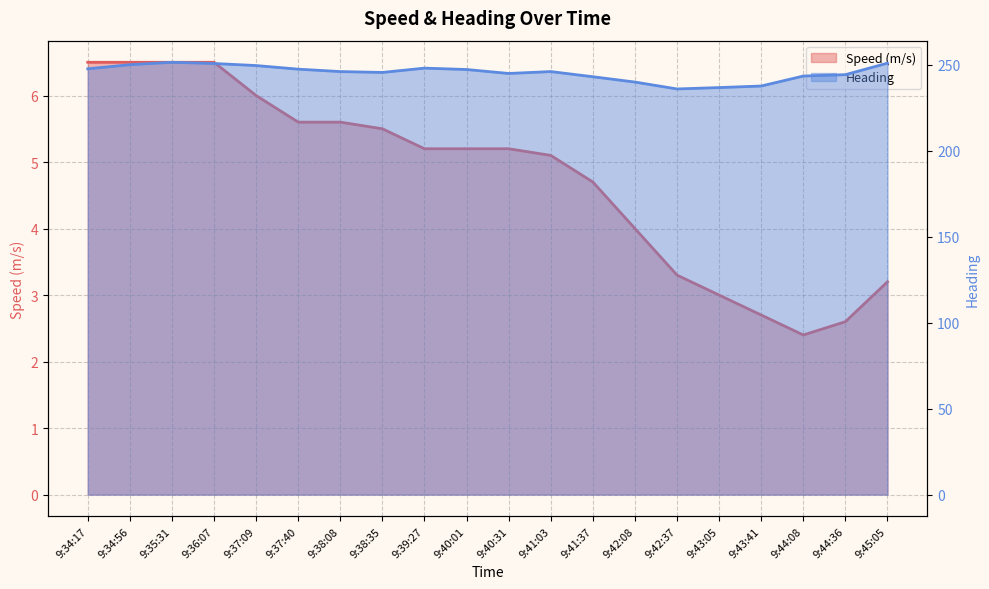

Does the chart display data point markers on the line(s)?

No